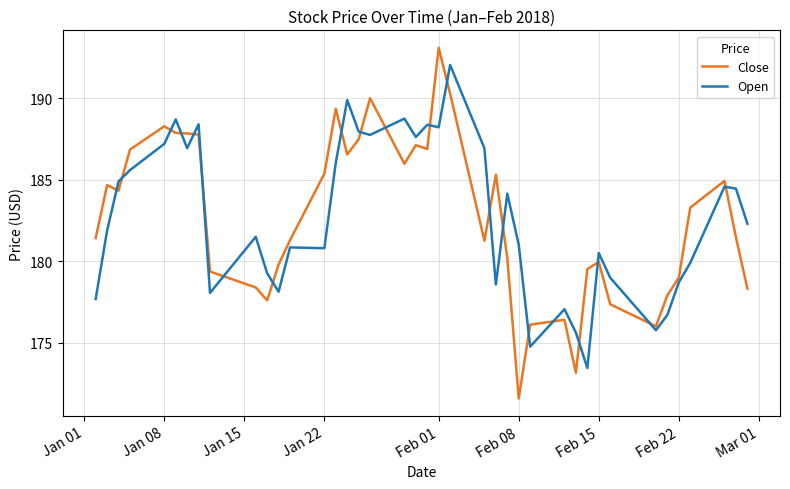

What is the minimum value for Open?

173.4